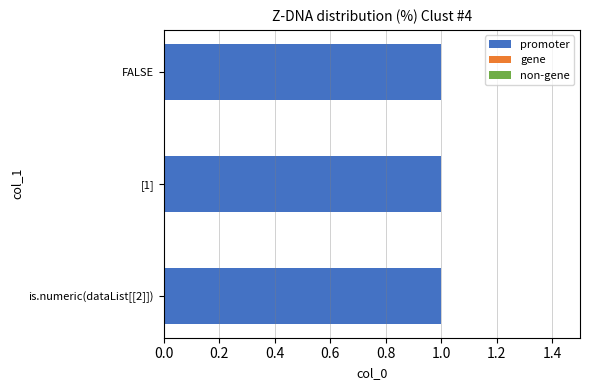

What is the label of the 1st bar from the right?

FALSE